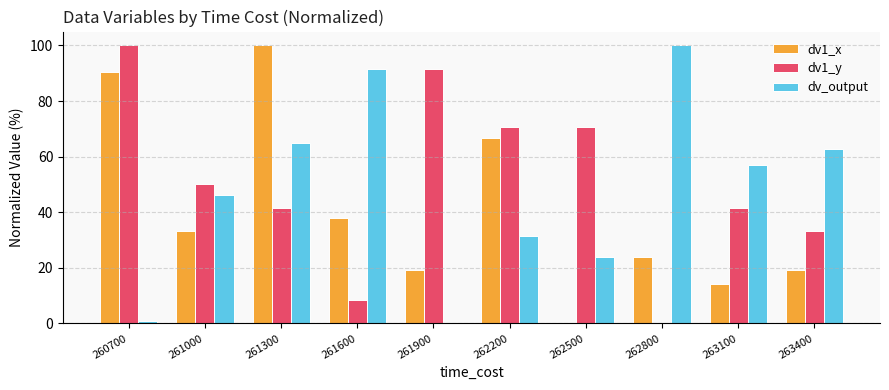

Between 260700 and 261000, which series saw the biggest shift?

dv1_x